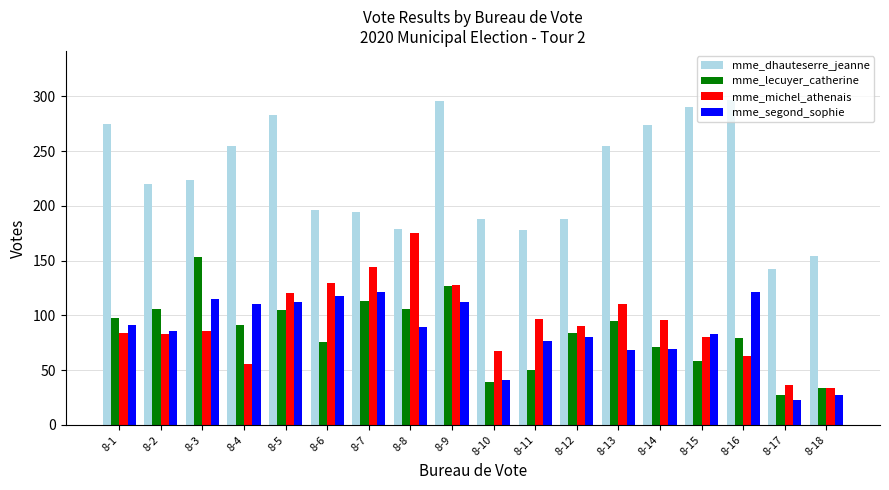

What are all the series names shown in the legend?

mme_dhauteserre_jeanne, mme_lecuyer_catherine, mme_michel_athenais, mme_segond_sophie